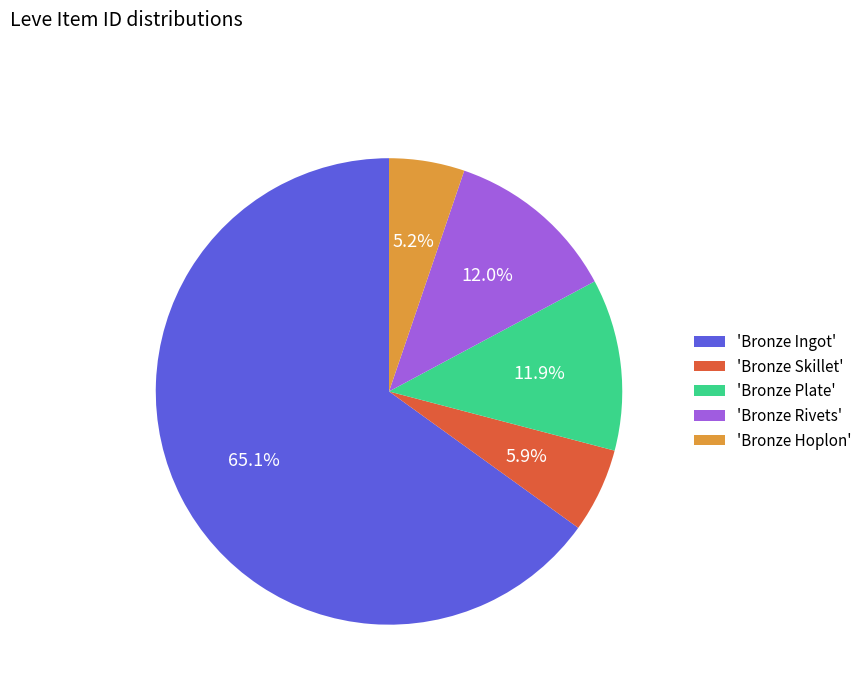

Which slice is the largest?

'Bronze Ingot'